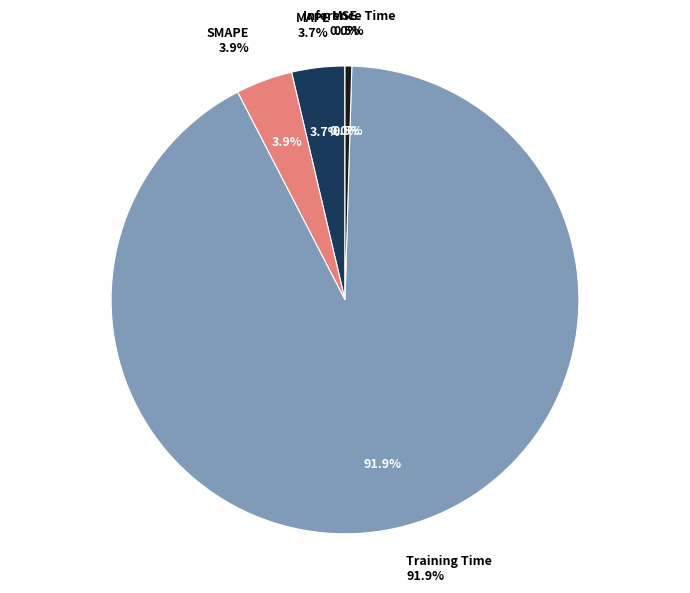

True or false: MAPE accounts for 4% of the total.

True